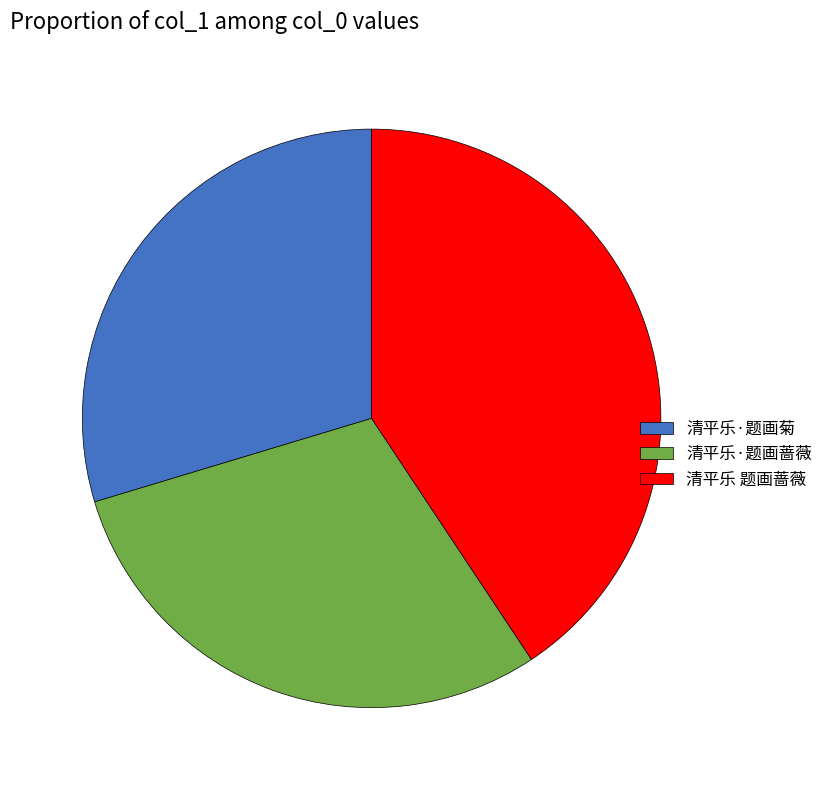

Do 清平乐 题画蔷薇 and 清平乐·题画蔷薇 together represent more than half of the pie?

Yes